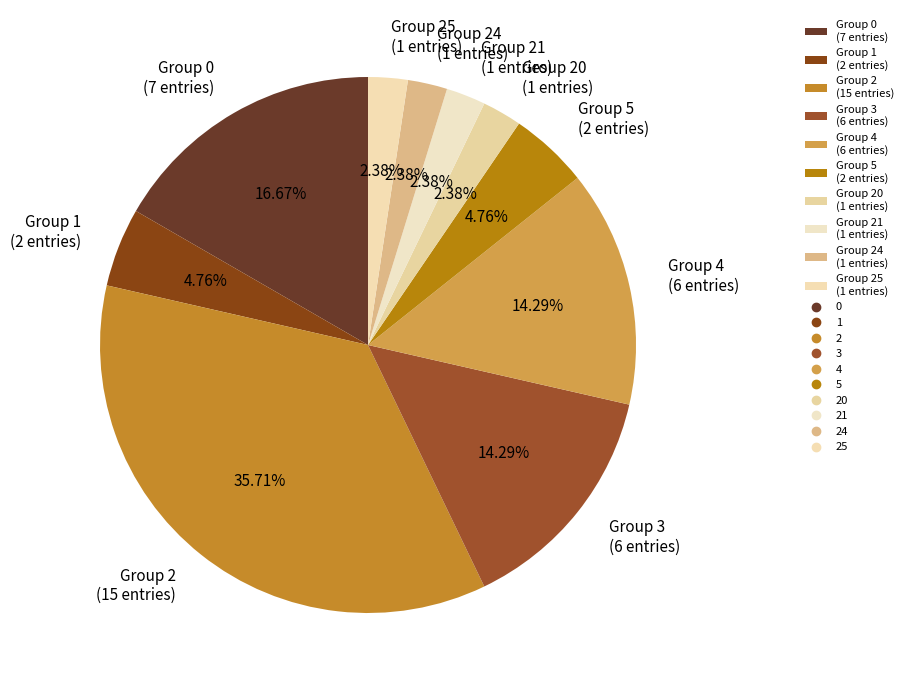

Between Group 2 (15 entries) and Group 21 (1 entries), which is larger?

Group 2 (15 entries)